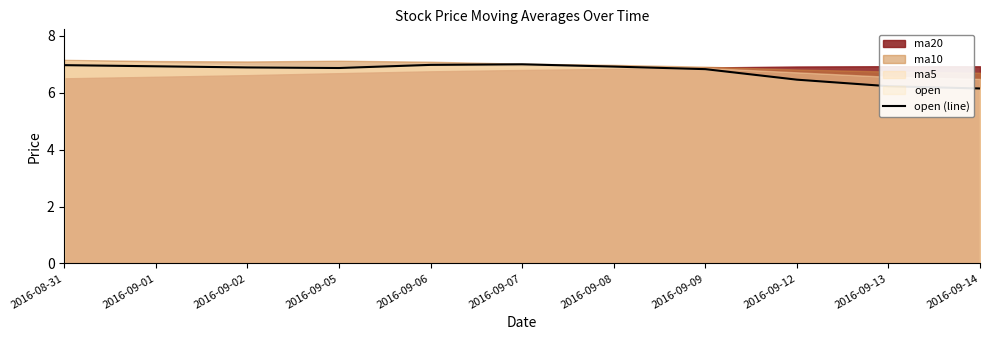

Count the number of categories in the chart.

11